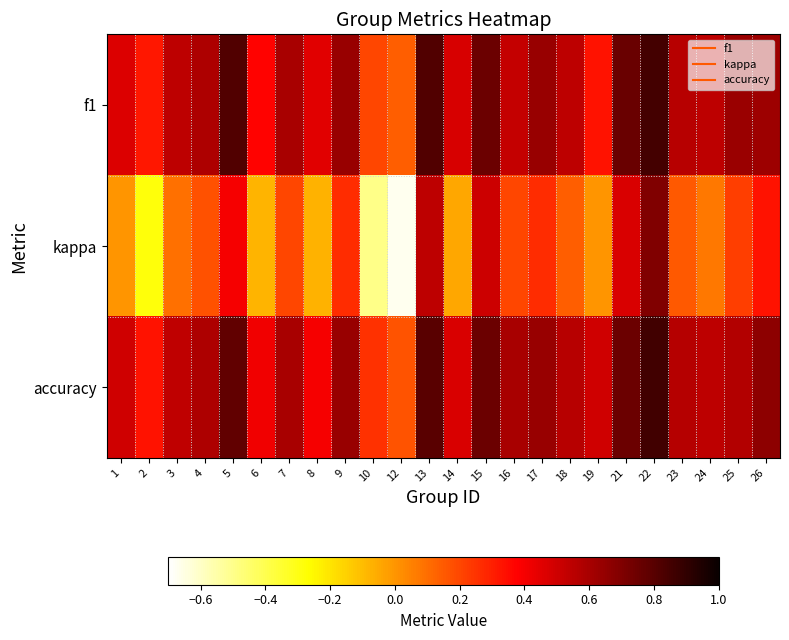

Which series has the largest total across all categories?

accuracy